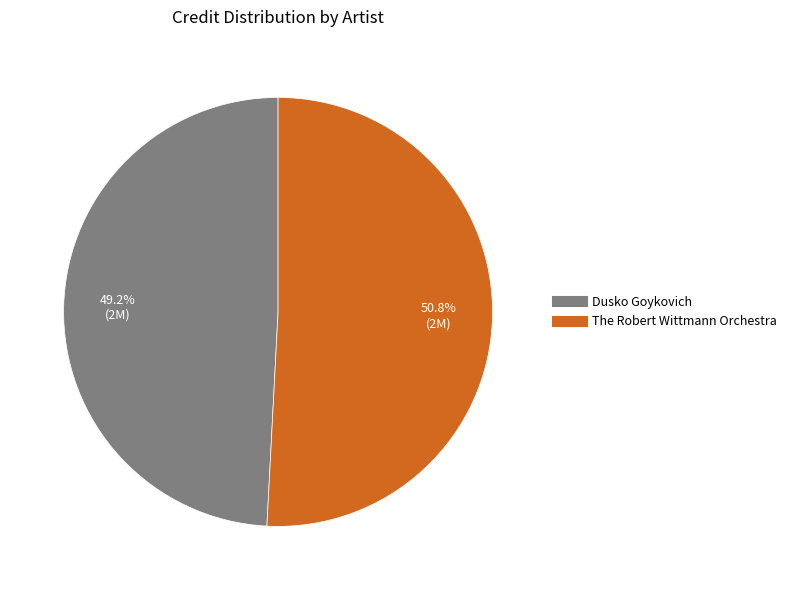

Count the number of slices in the pie.

2